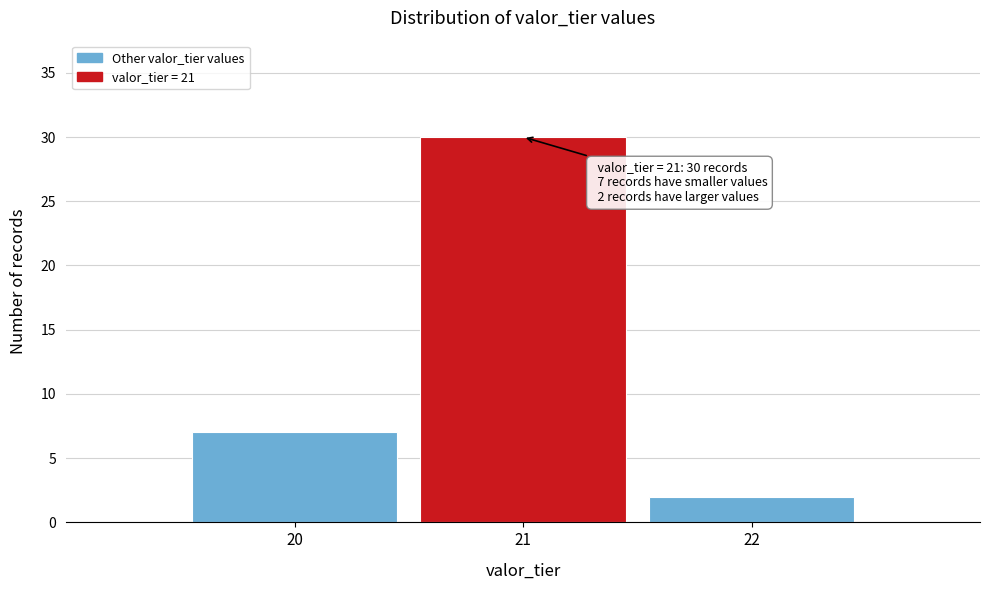

Over which range of the x-axis is the bar tallest?

20.5 to 21.5